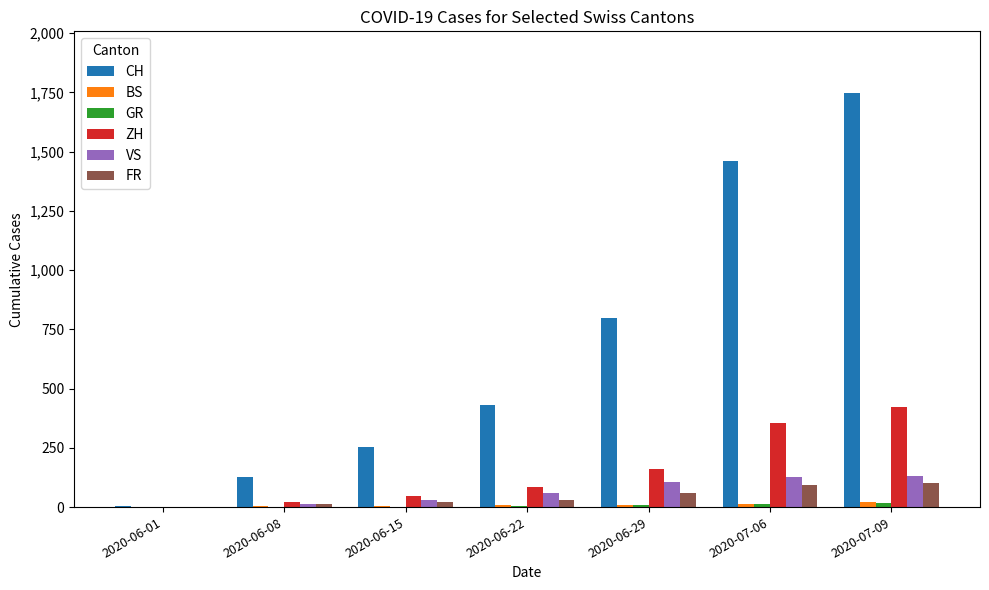

Where is ZH nearest to the value 212?

2020-06-29